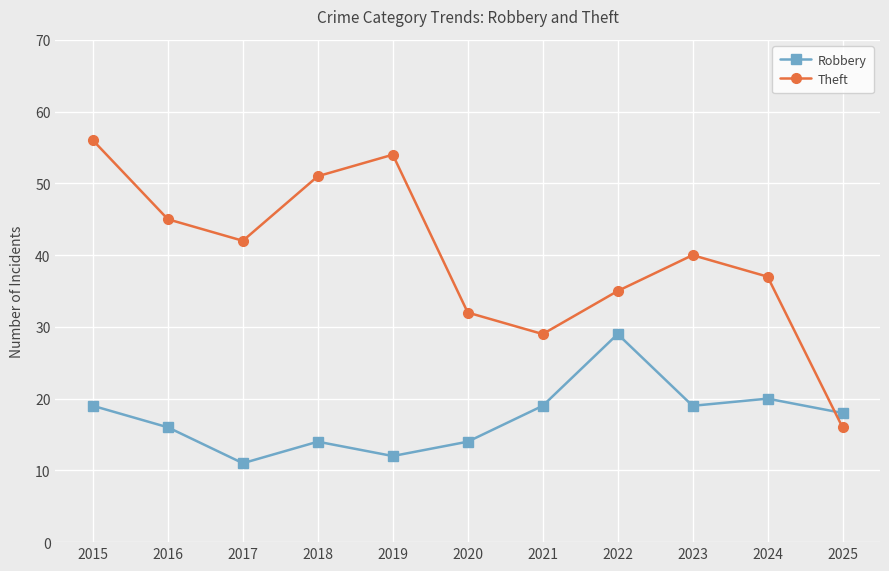

Which series has the largest total across all categories?

Theft